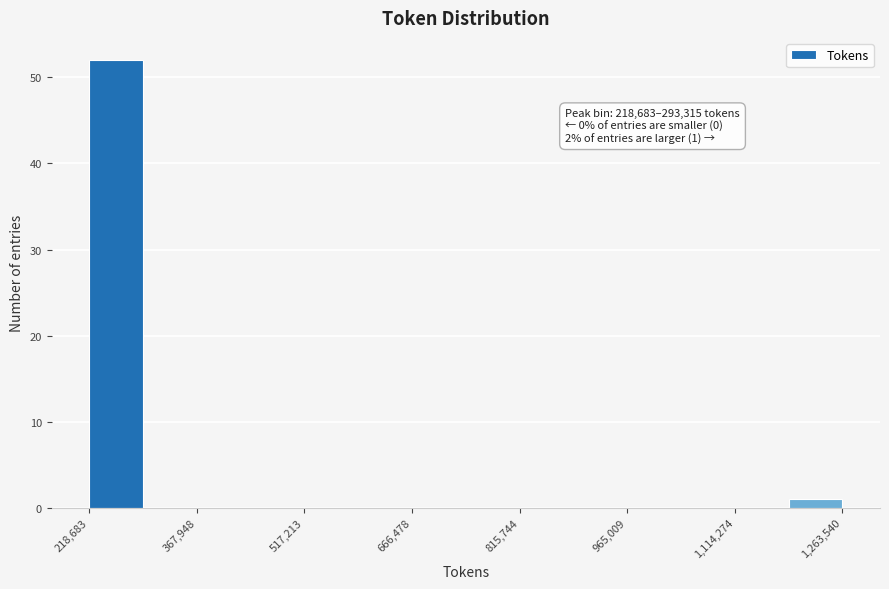

Around what value on the x-axis is the tallest bar? Give the approximate position of its centre, as read against the axis.

260000